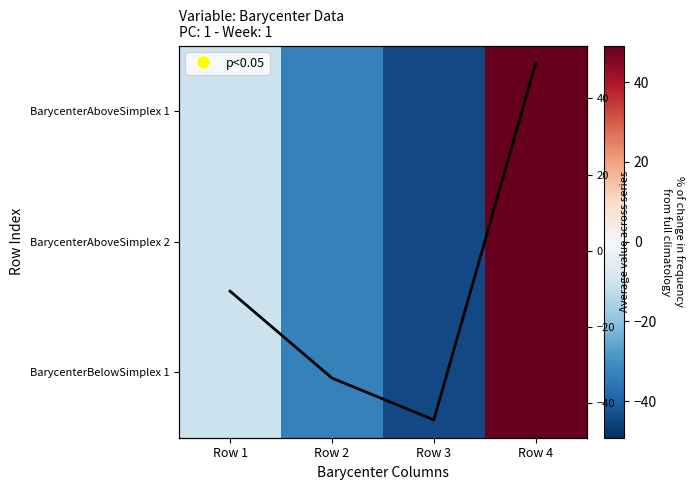

What is the average value of the BarycenterAboveSimplex 2 series?

-9.8